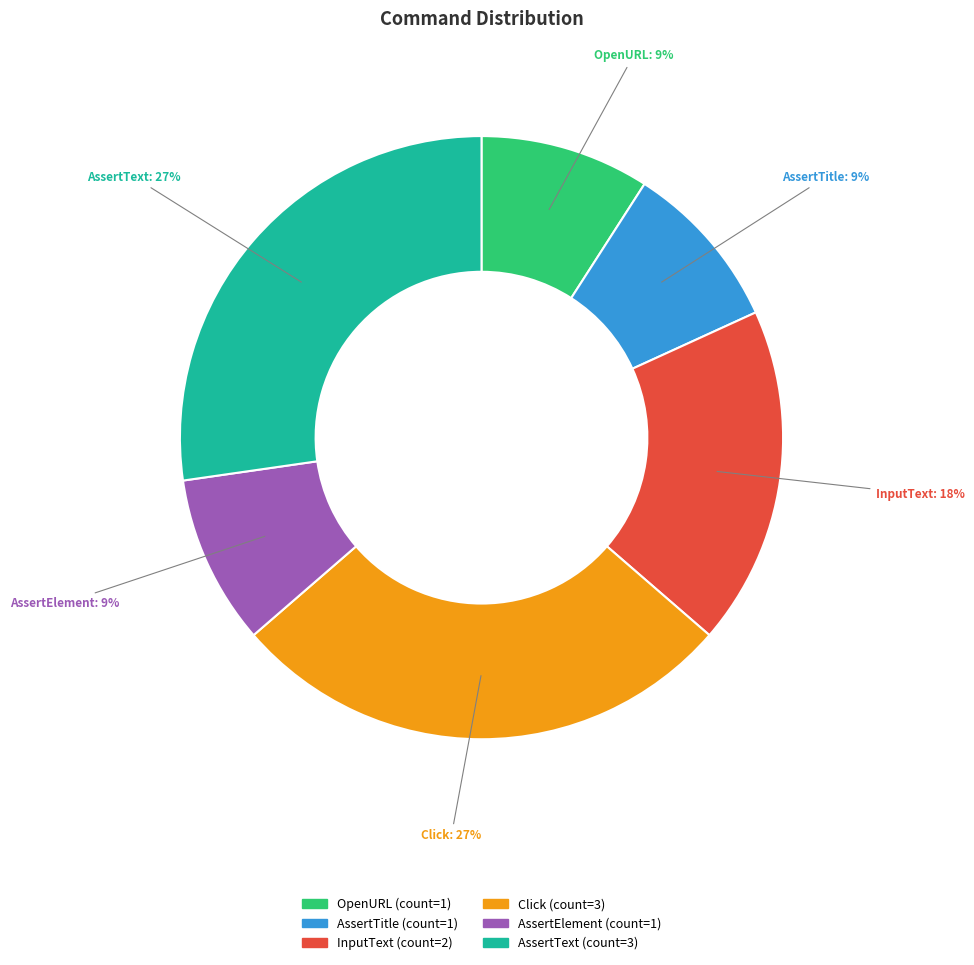

How many segments does this pie chart have?

6